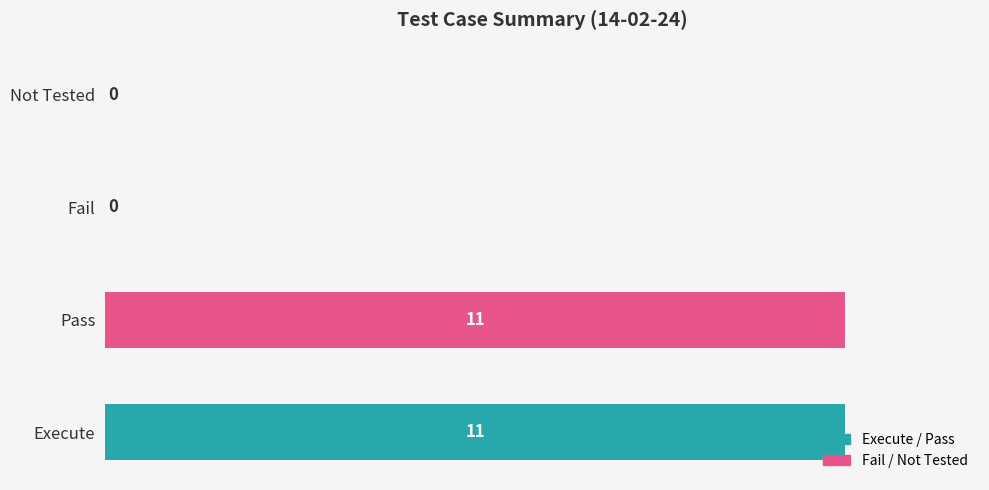

What is the maximum value shown in the chart?

11